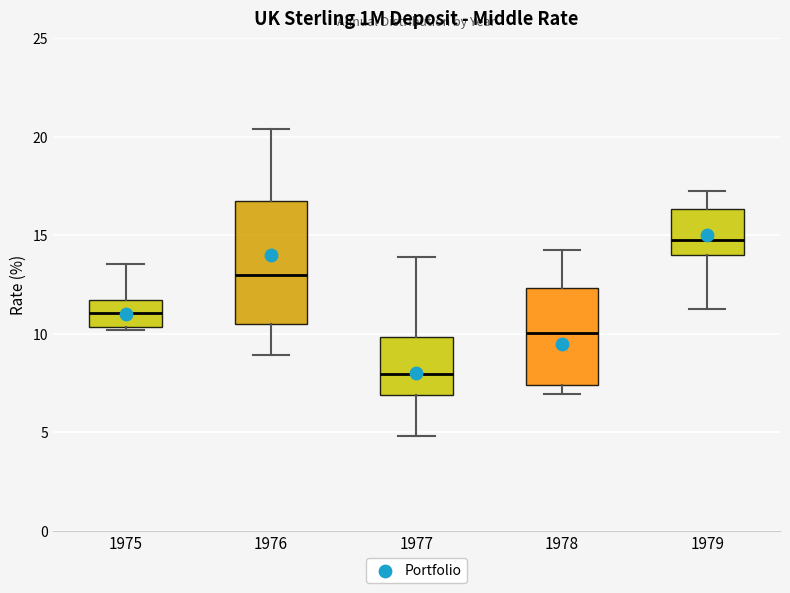

Where is the upper edge of the box at x = 1977 on the y-axis? The values are not printed on the chart, so give them approximately, as read against the axis.

10.0